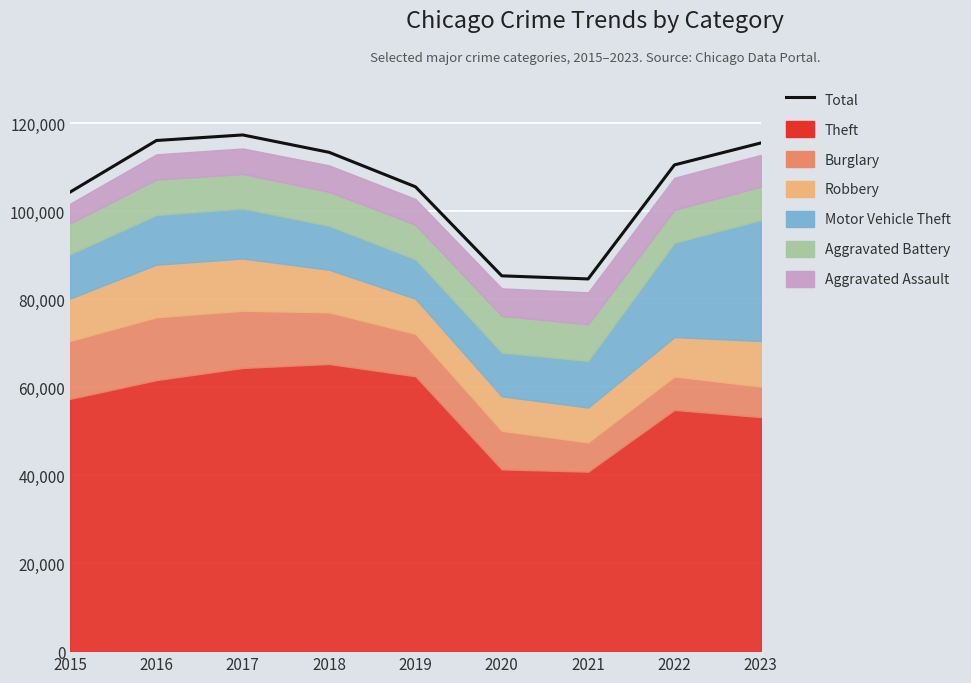

List the labels in order of value, smallest first.

2021, 2020, 2015, 2019, 2022, 2018, 2023, 2016, 2017